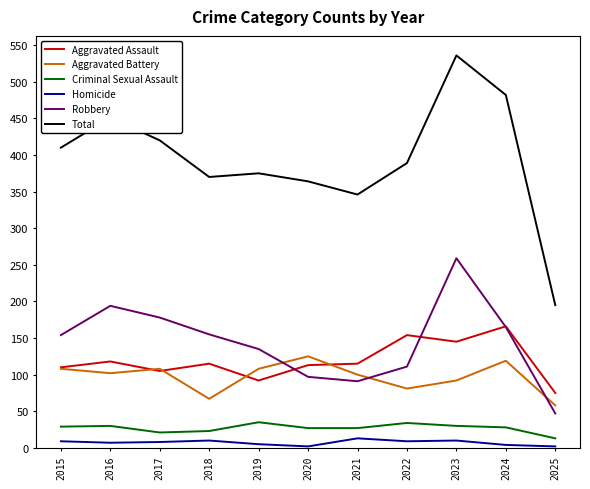

Between 2018 and 2025, which series saw the biggest shift?

Total